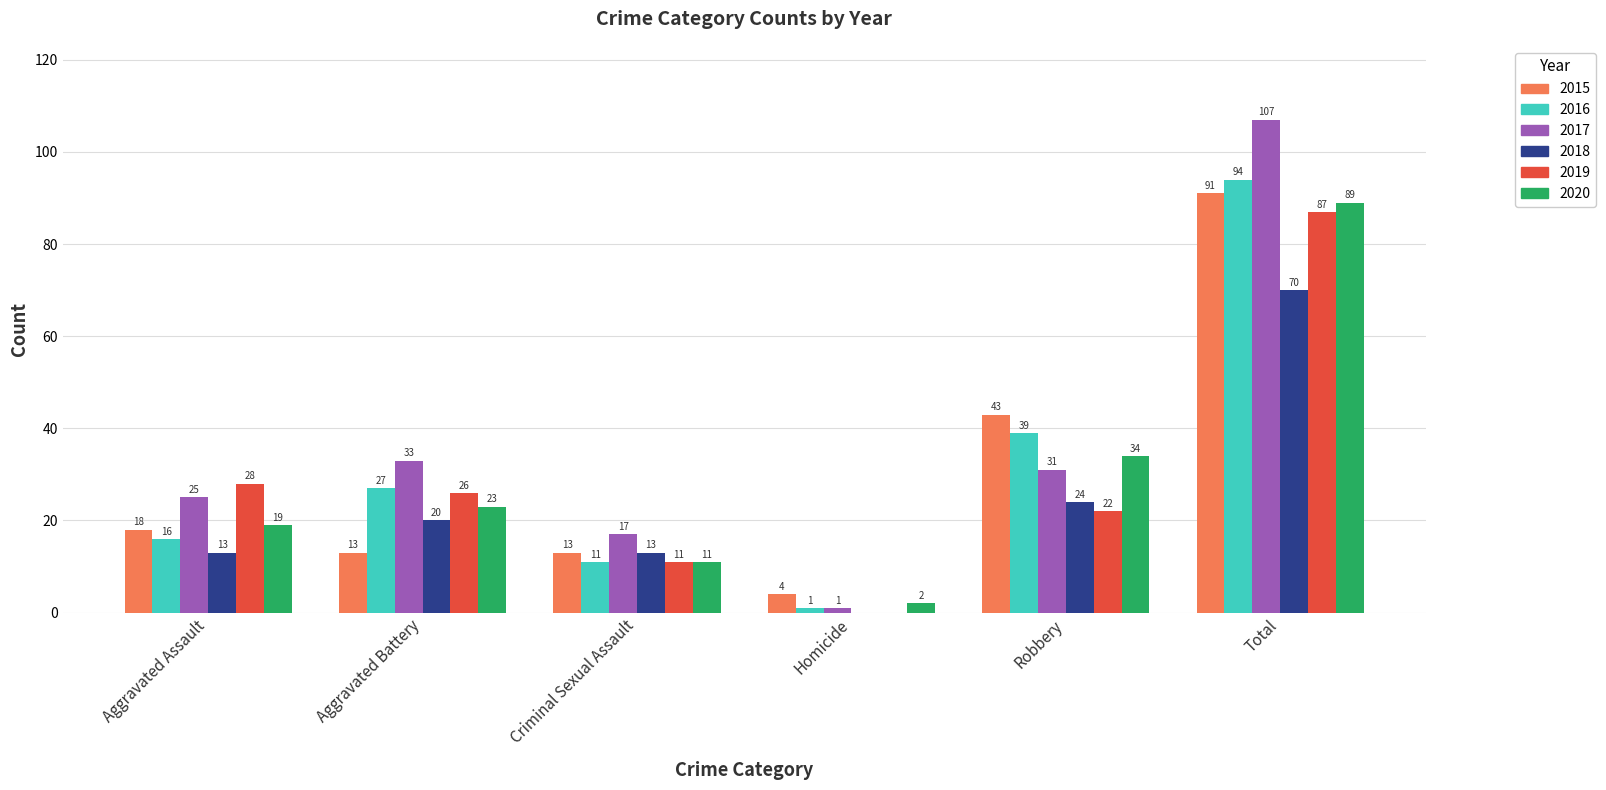

What is the greatest value displayed?

107